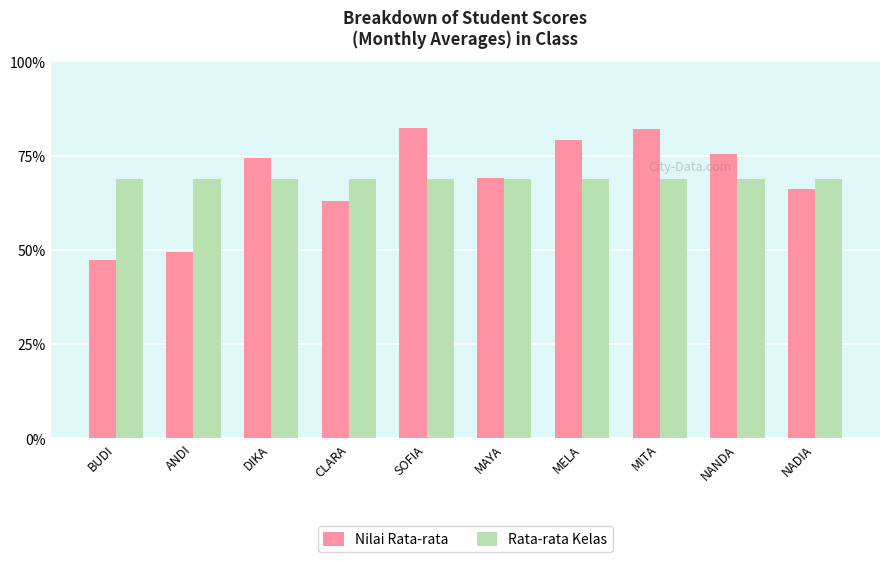

Read the Nilai Rata-rata value at BUDI.

47.4